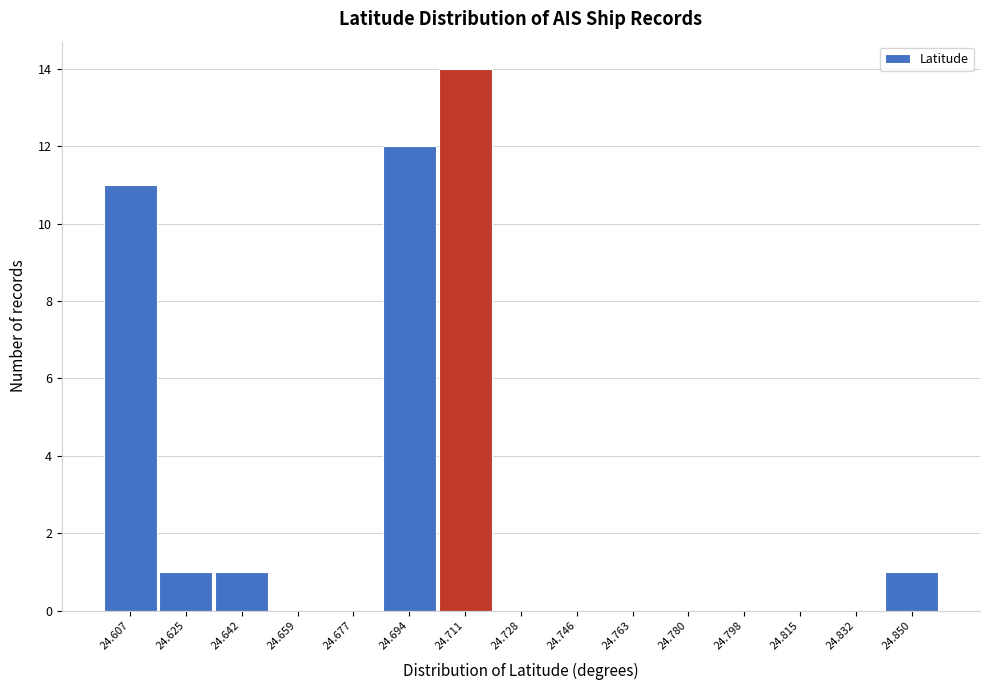

Over which range of the x-axis is the bar tallest?

24.702 to 24.720